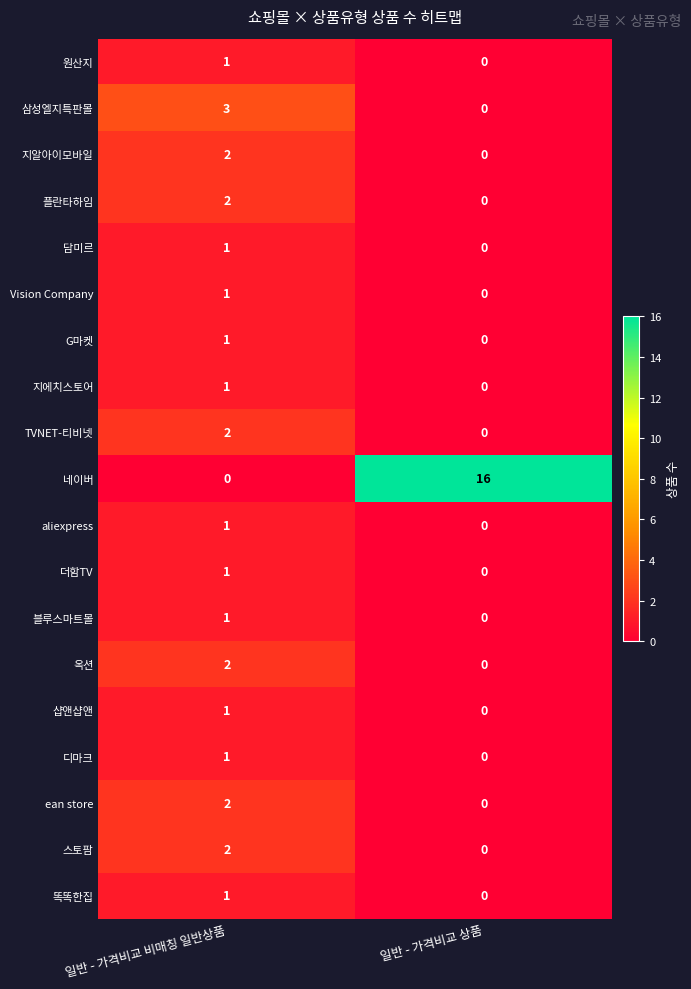

True or false: Vision Company has a value of 1 at 일반 - 가격비교 비매칭 일반상품.

True